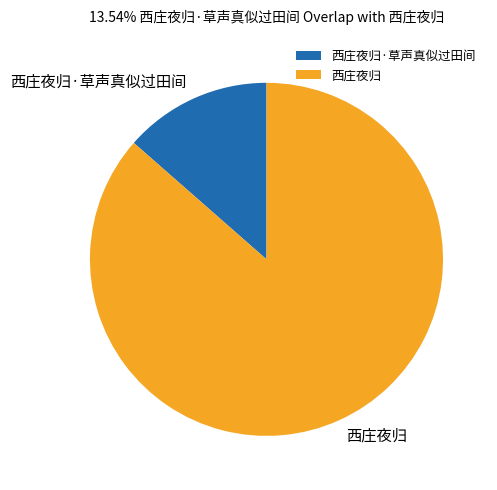

Rank the categories by value from highest to lowest.

西庄夜归, 西庄夜归·草声真似过田间